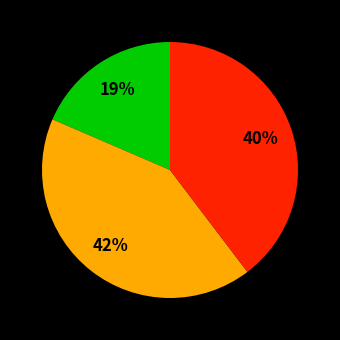

To the nearest percent, what is the difference between the largest and smallest slice percentages?

23%